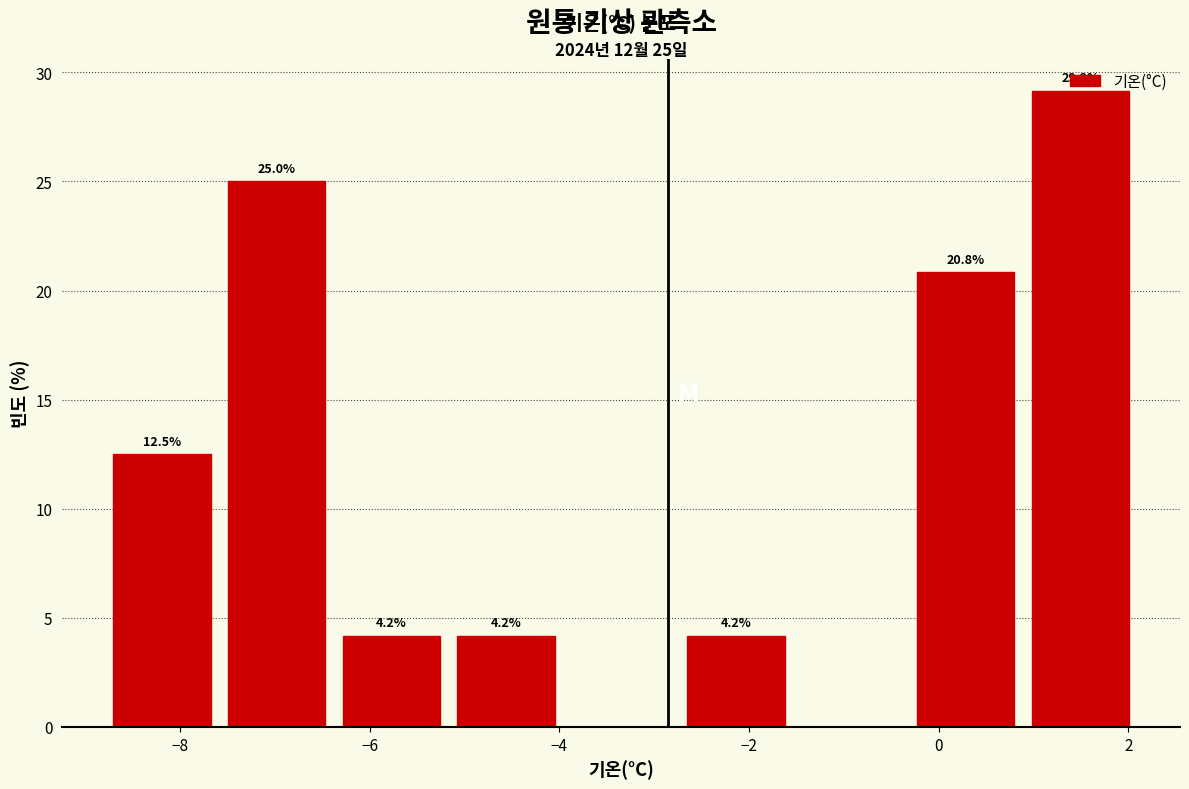

Which range on the x-axis has the tallest bar?

0.8 to 2.2